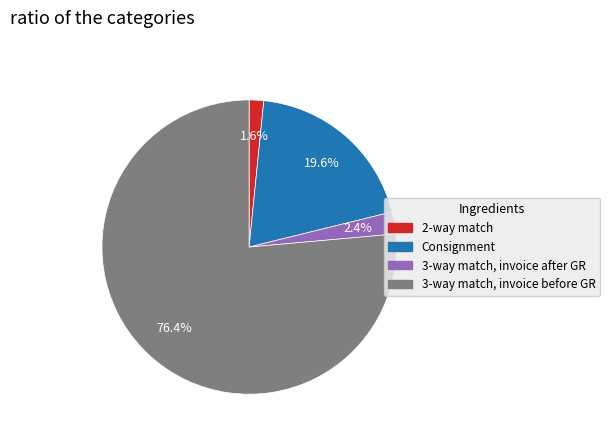

Is there any slice that represents more than half of the pie?

Yes